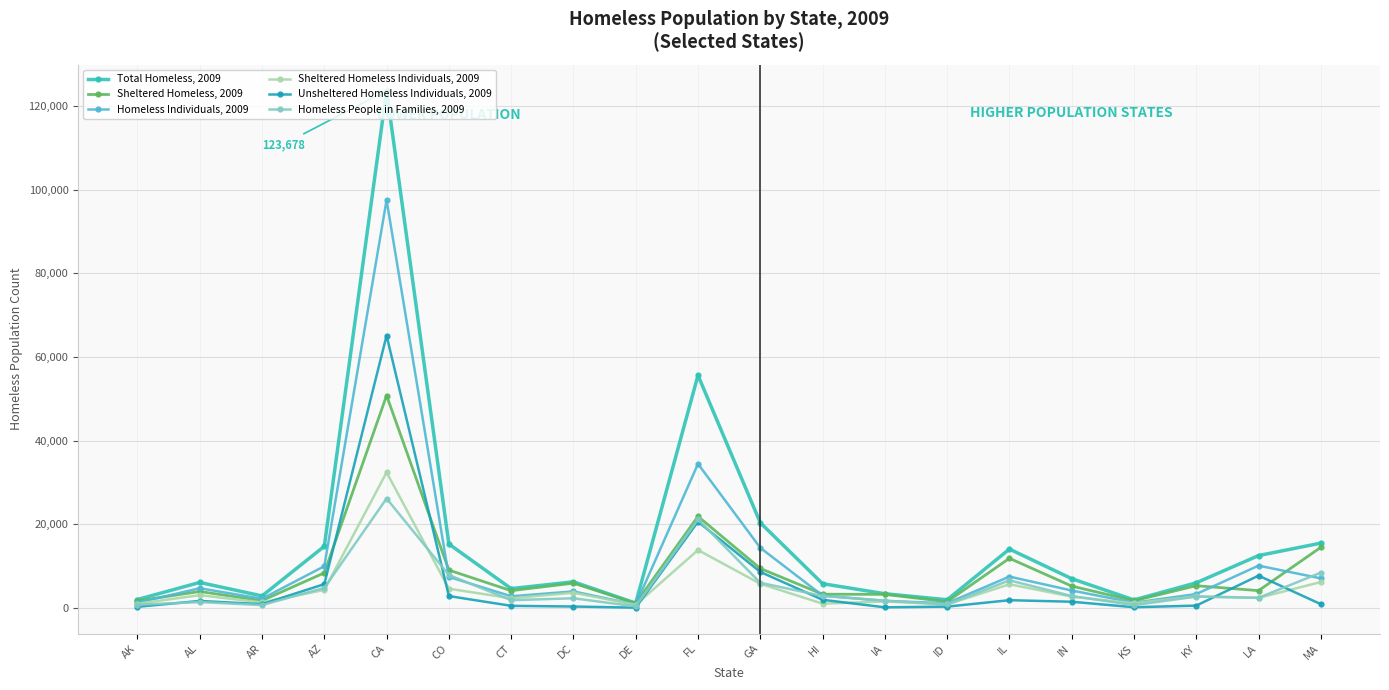

What is the sum of all Total Homeless, 2009 values?

320530